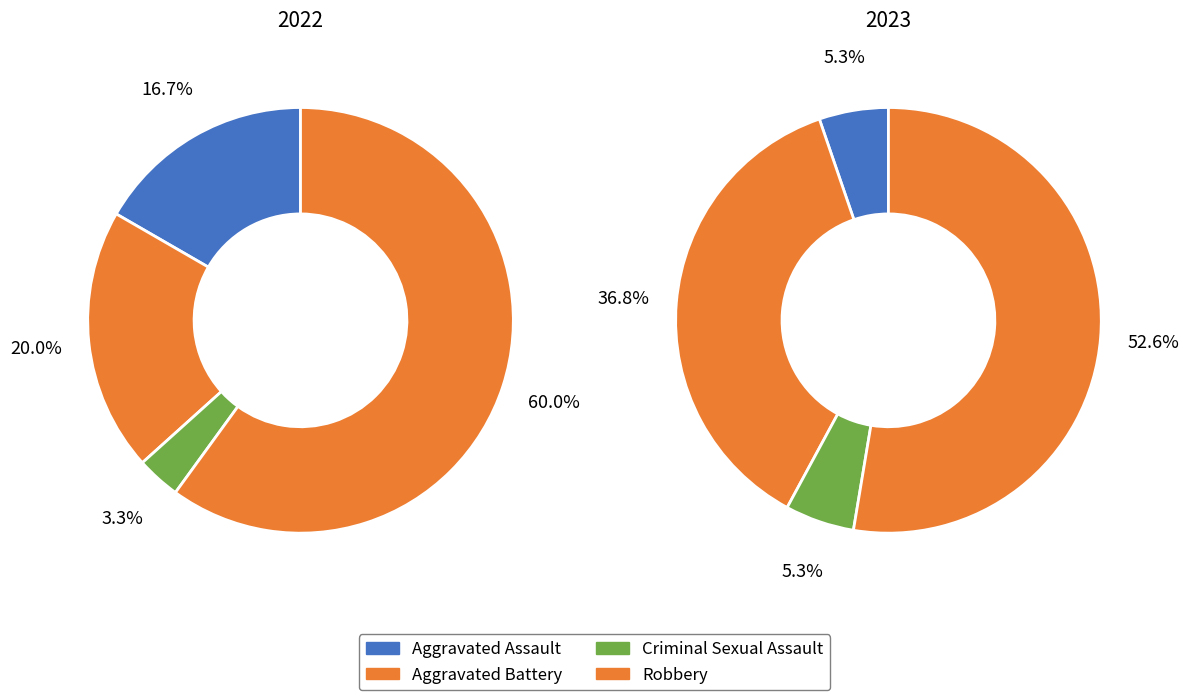

Count the number of slices in the pie.

4